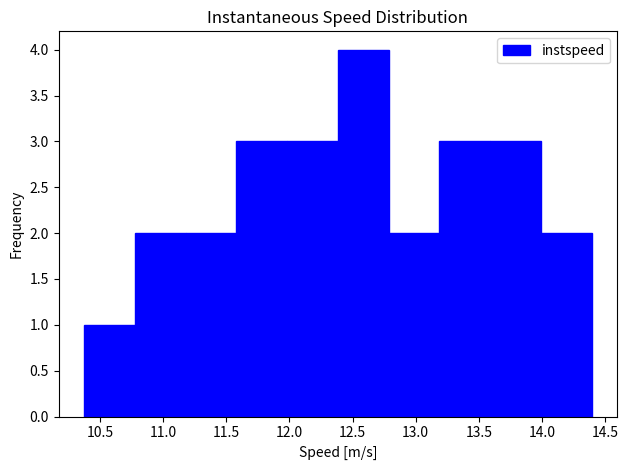

Over which range of the x-axis is the bar tallest?

12.40 to 12.80